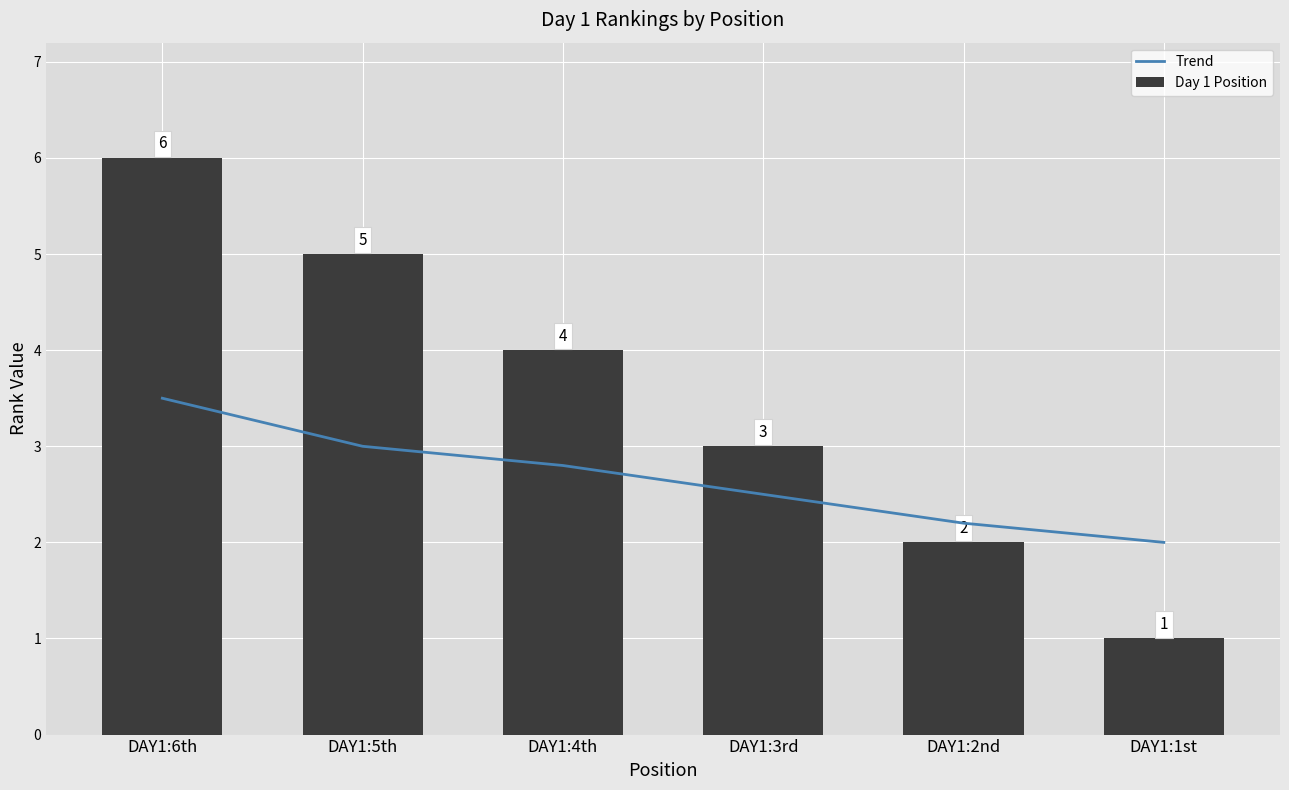

How many groups of bars are there?

6